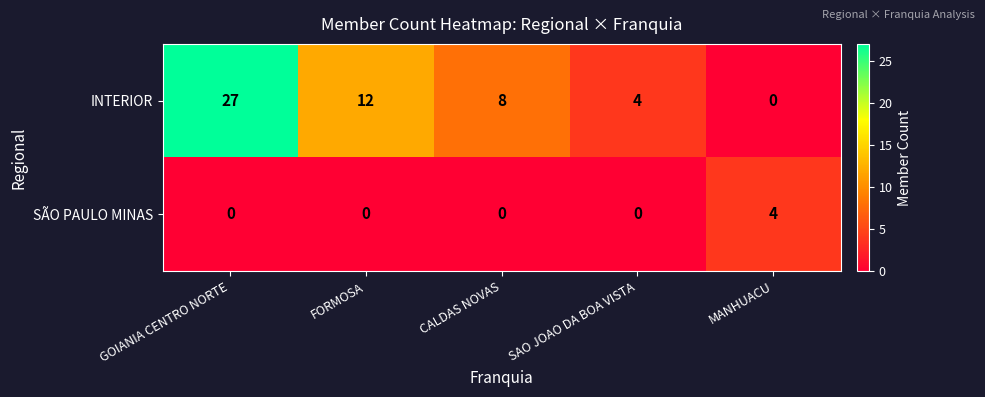

At which category does the chart reach its peak across all series?

GOIANIA CENTRO NORTE